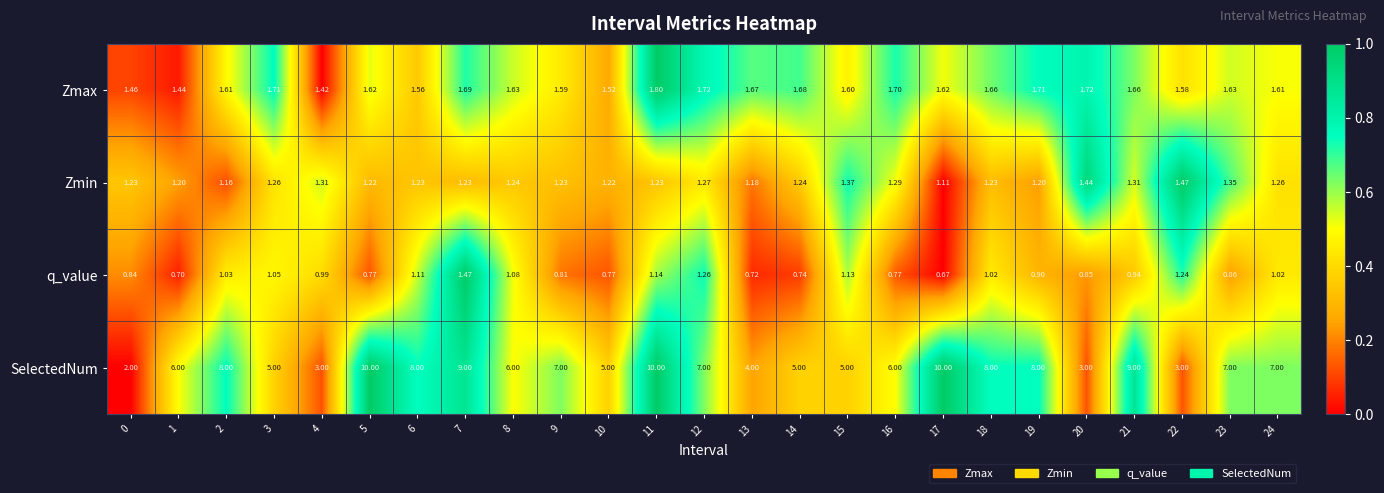

Which label corresponds to the smallest value in the chart?

17